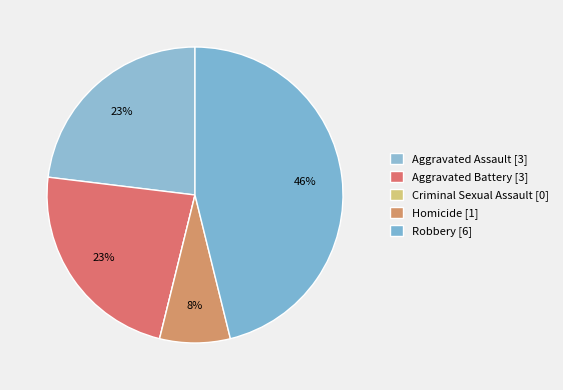

What is the largest slice in the pie chart?

Robbery